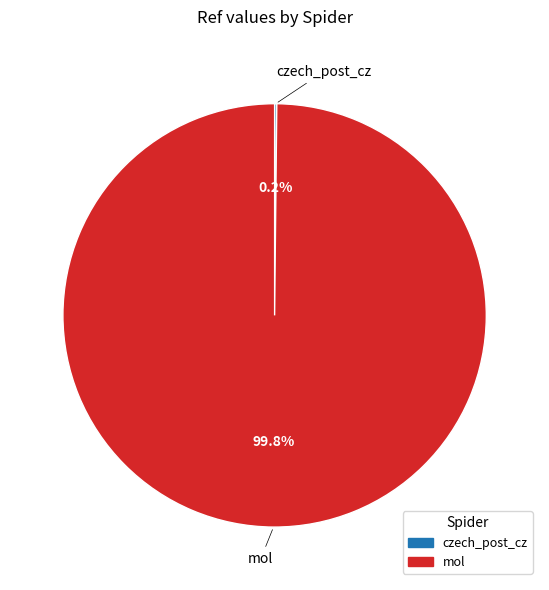

Is there any slice that represents more than half of the pie?

Yes